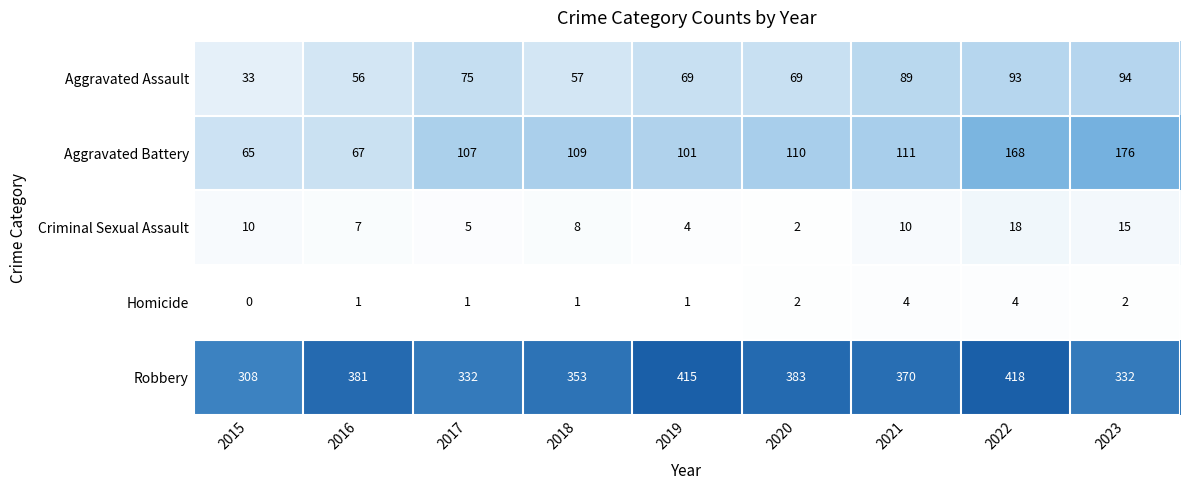

How many categories are shown in the chart?

9